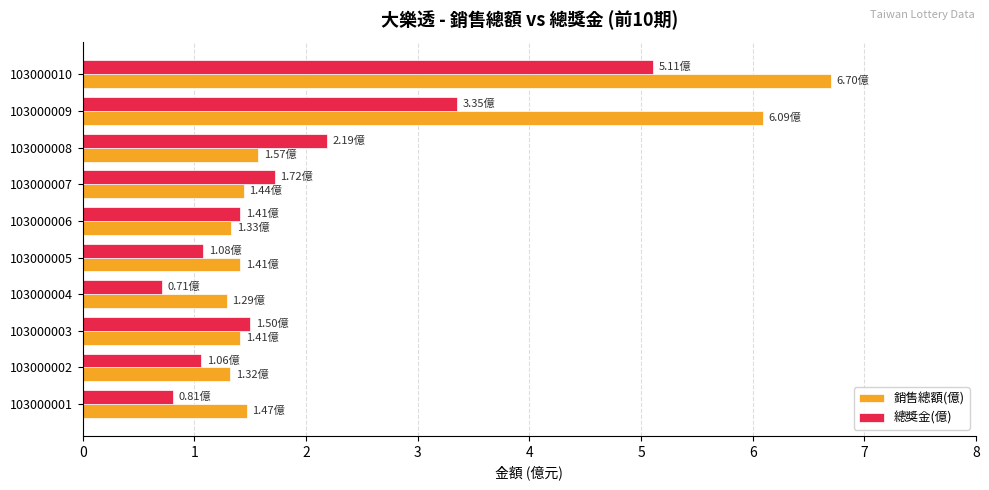

Which series has the largest total across all categories?

銷售總額(億)